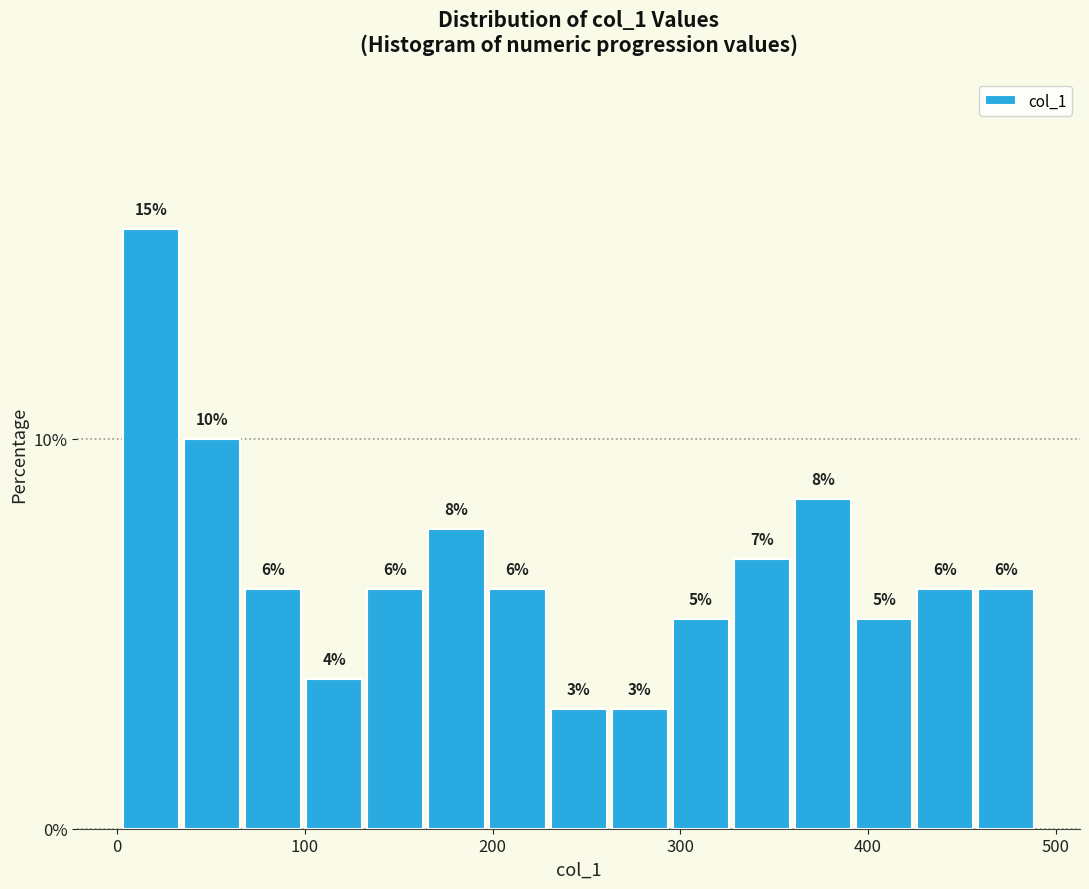

Read against the x-axis, roughly where is the centre of the tallest bar?

20